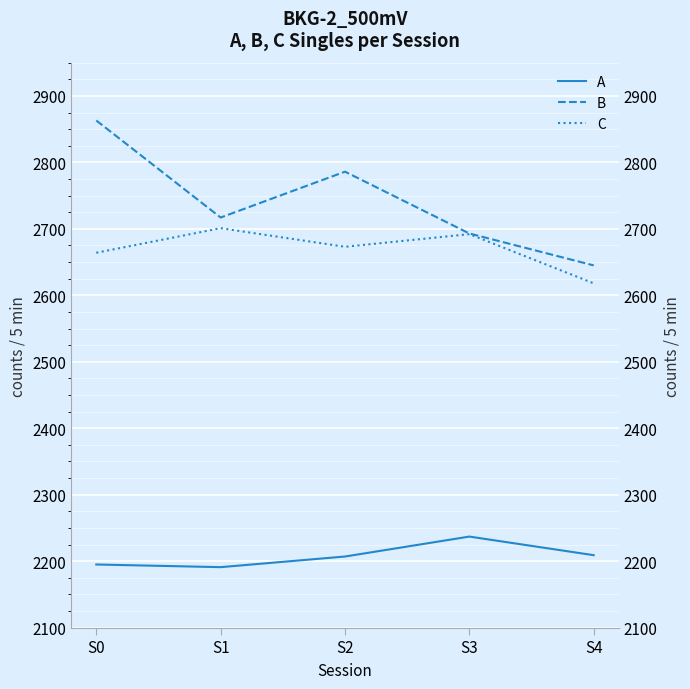

Where is the first local maximum for C?

S1